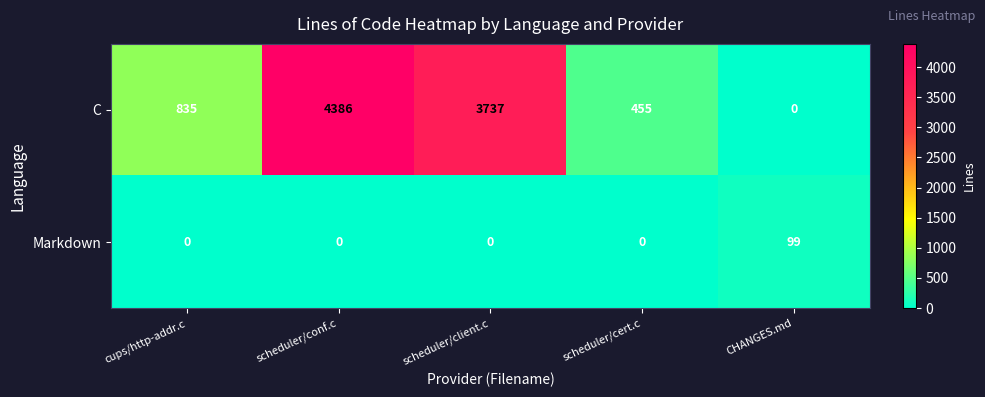

Which category has the highest value in the C series?

scheduler/conf.c